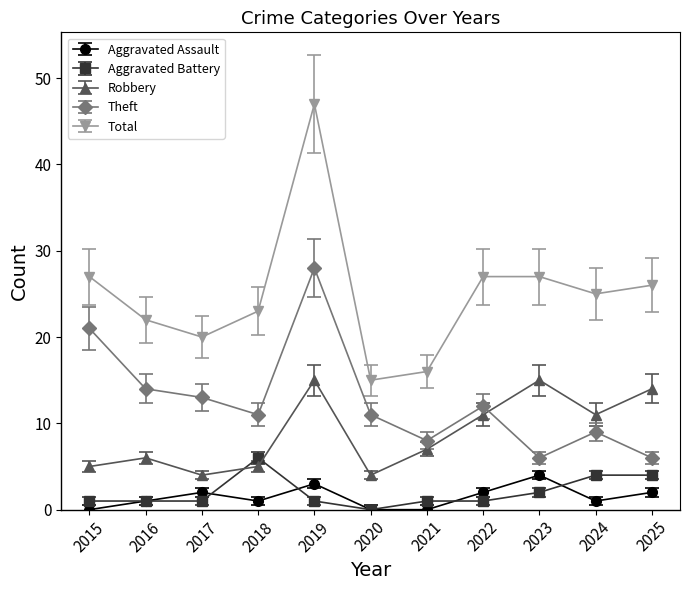

How many lines are shown in the chart?

5